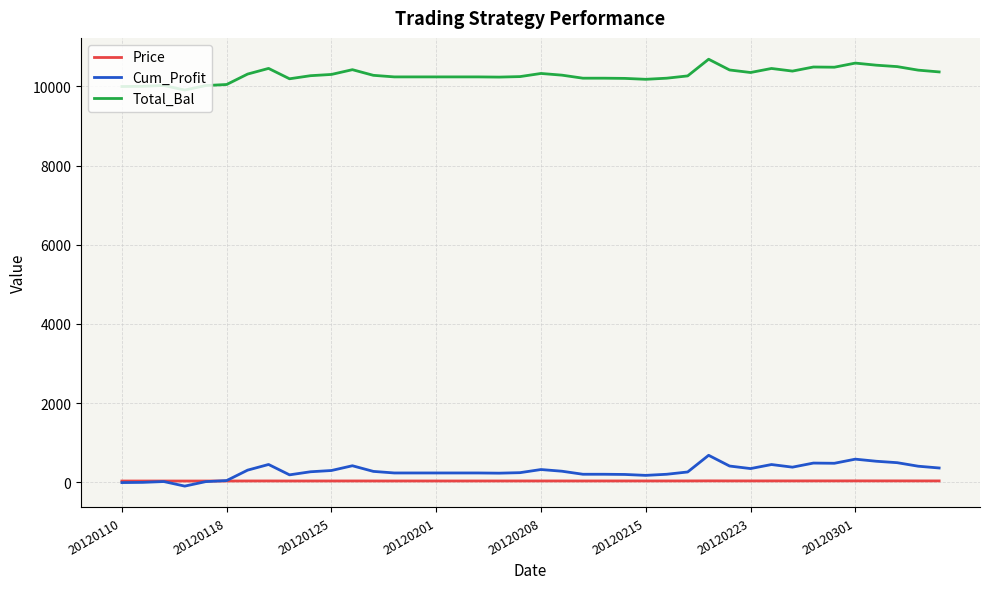

How many lines are shown in the chart?

3